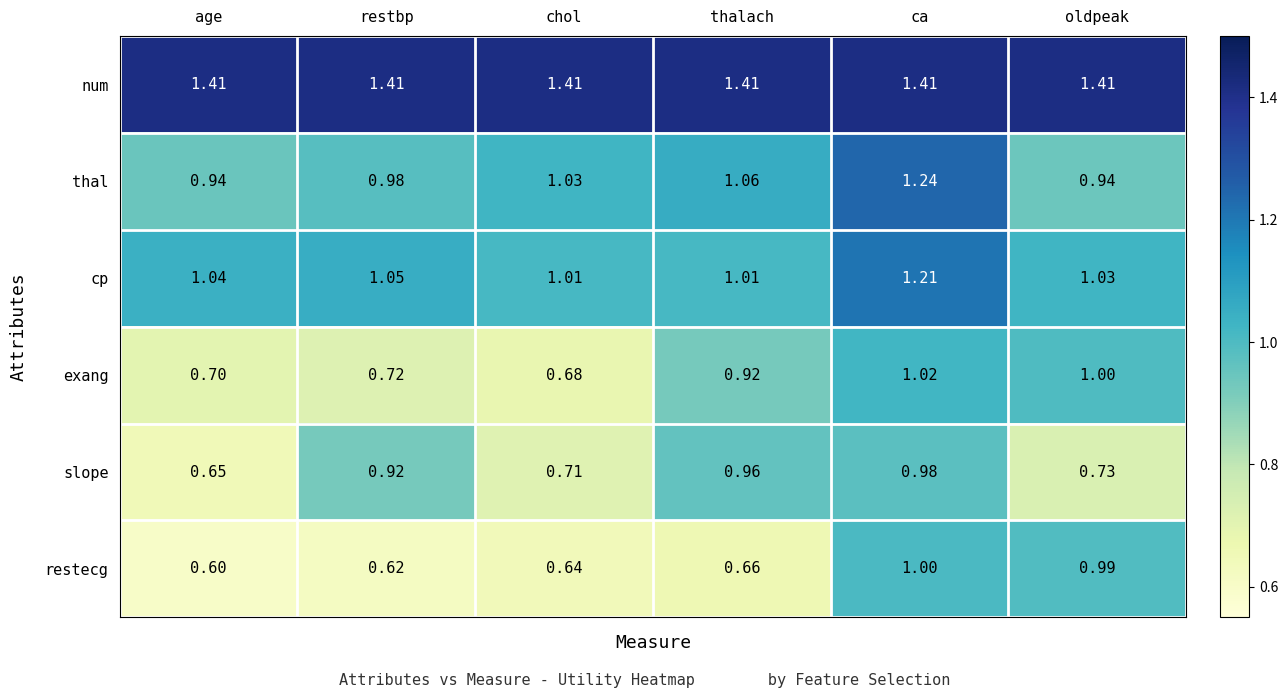

Rank the series by their maximum value, from highest to lowest.

num, thal, cp, exang, restecg, slope